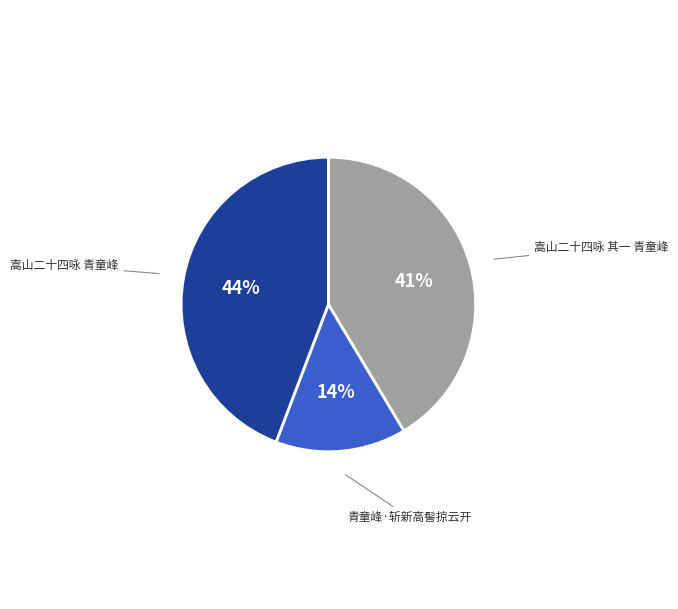

What is the smallest slice in the pie chart?

青童峰·斩新高髻掠云开